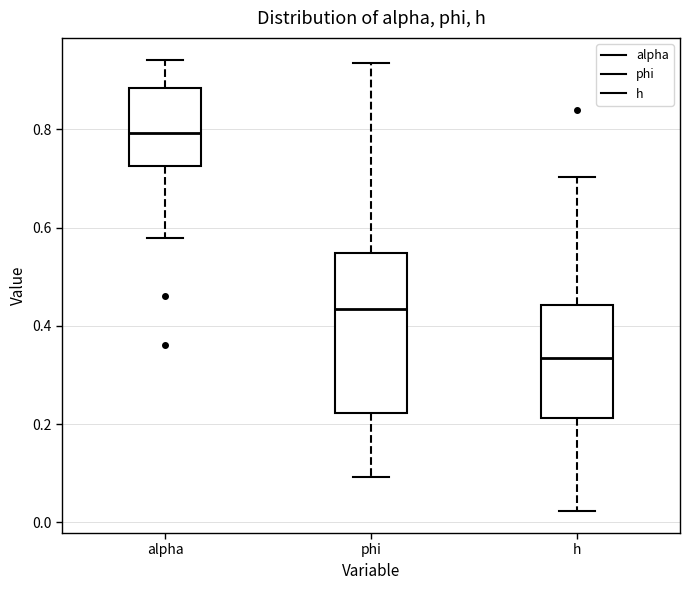

Which box's median line is the highest?

alpha